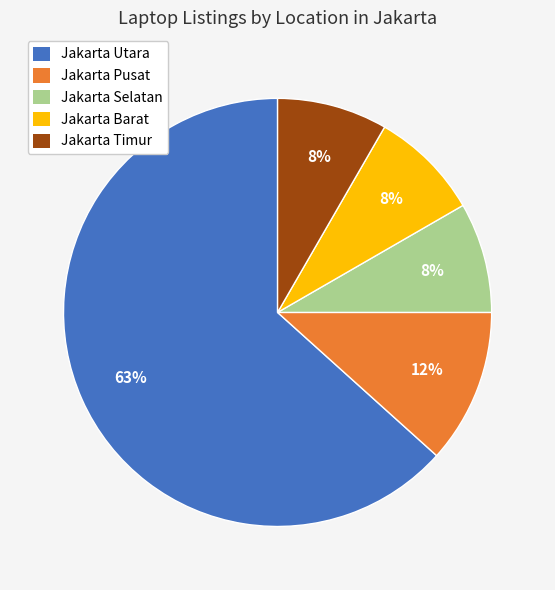

To the nearest percent, what is the average slice percentage?

20%